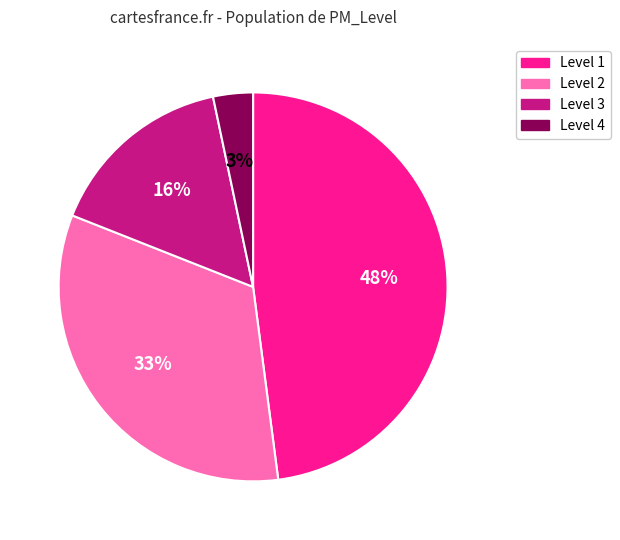

Is the sum of Level 3 and Level 4 greater than half?

No